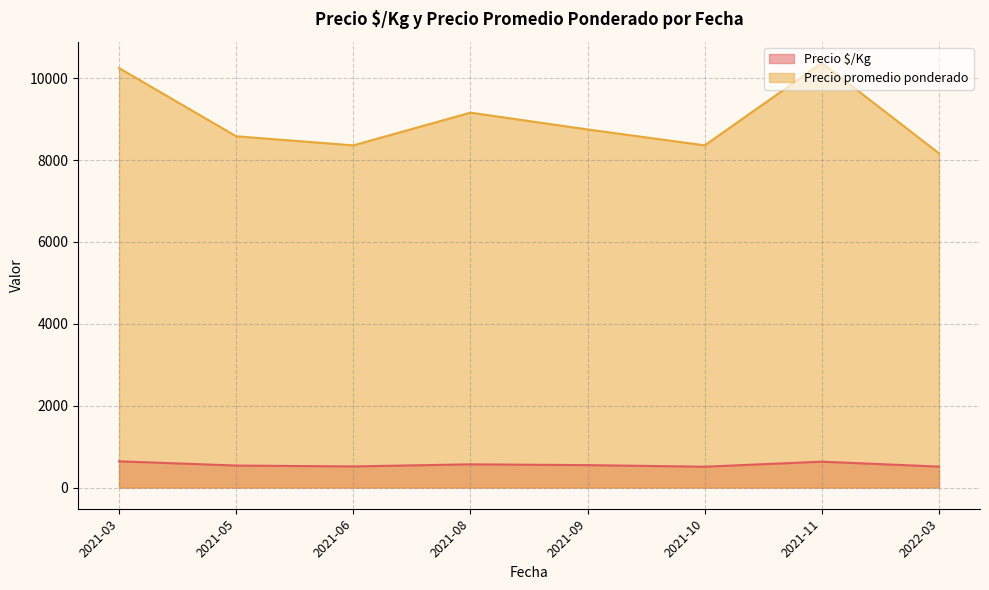

The value of Precio promedio ponderado at 2021-03 is 7124.1. True or false?

False